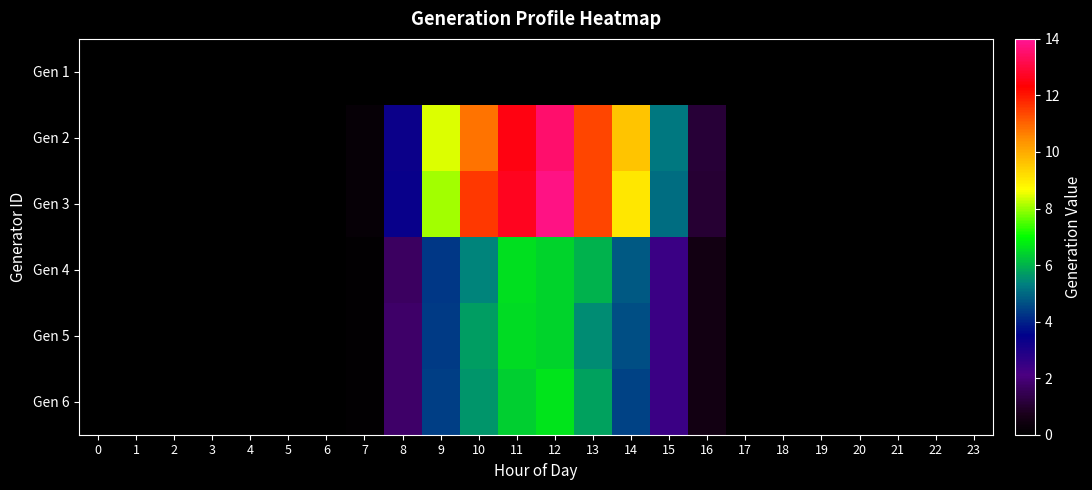

How many distinct data groups are displayed?

6